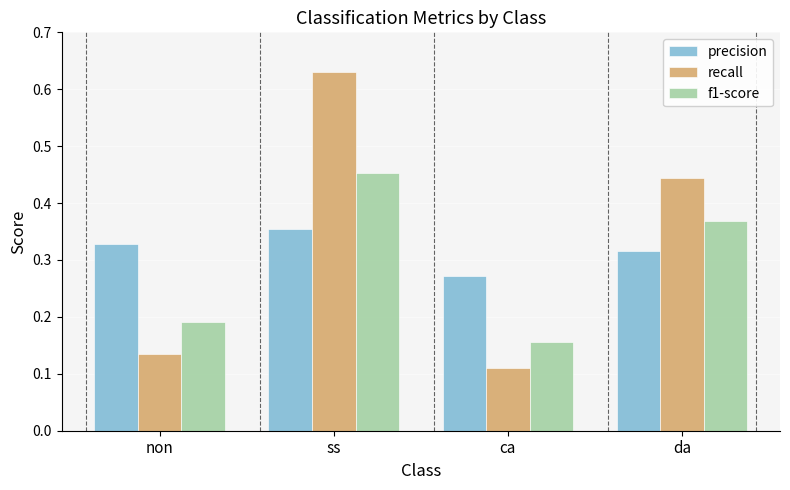

List the series in order of their peak value, lowest first.

precision, f1-score, recall